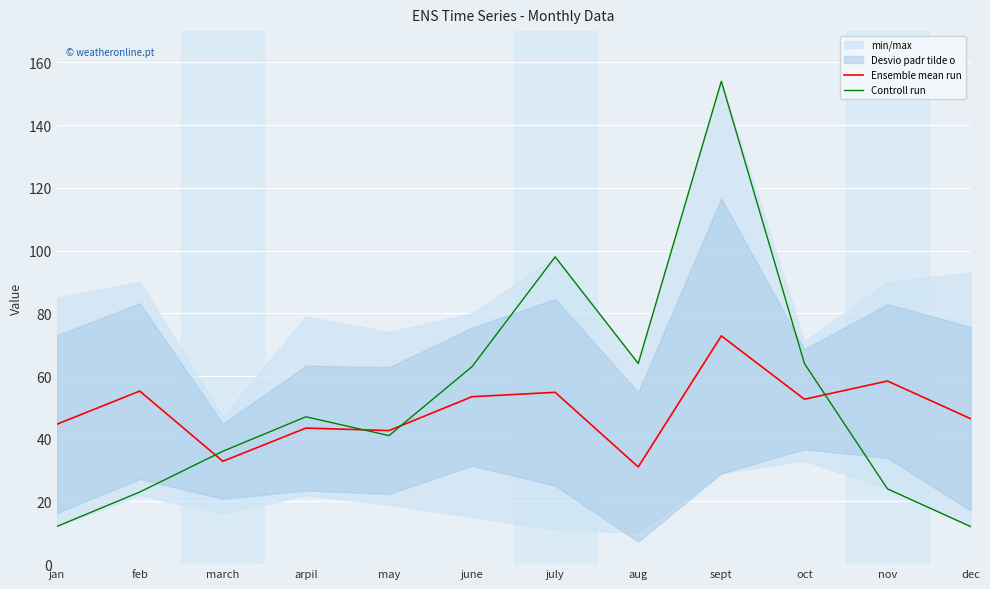

True or false: Ensemble mean run and Controll run intersect in this chart.

True